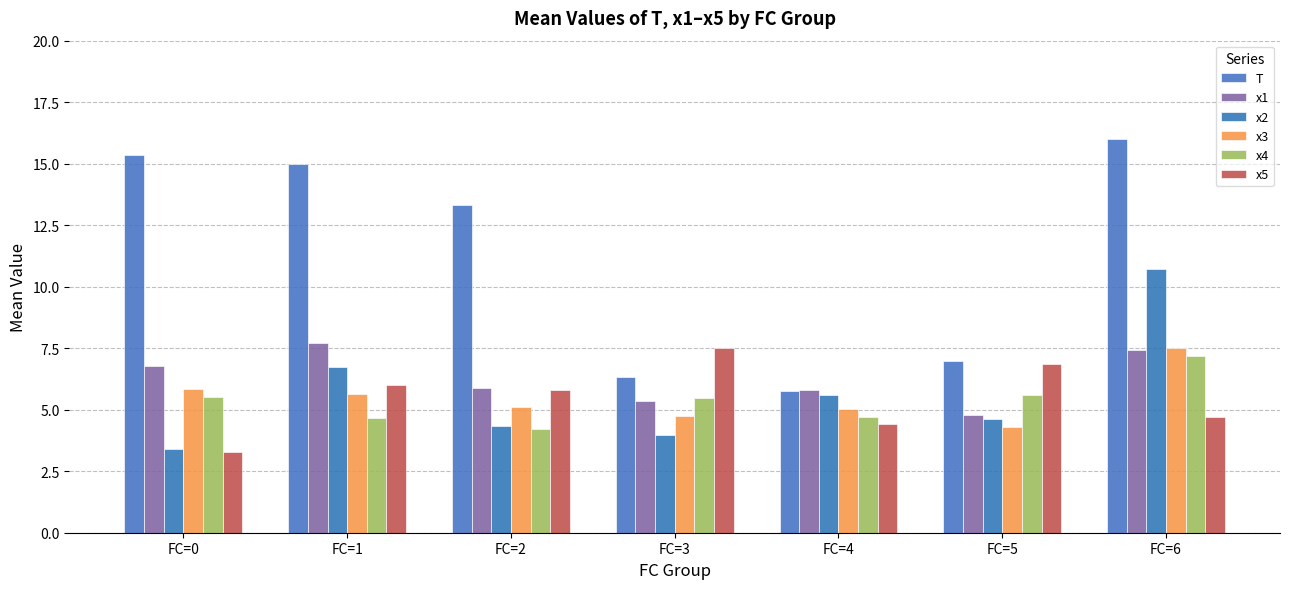

What is the difference between the maximum and minimum values in the x1 series?

2.9